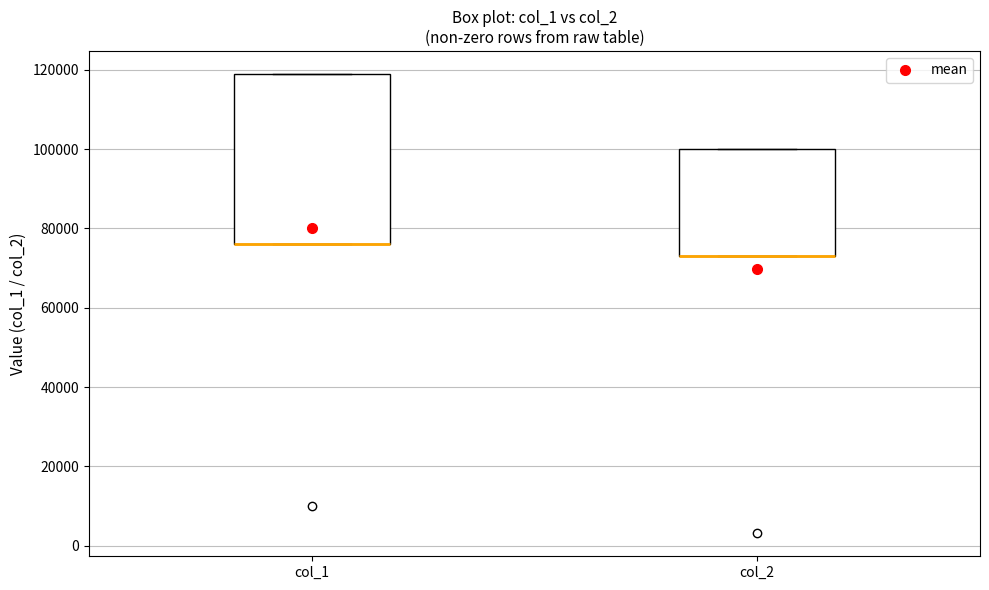

Comparing the boxes themselves (not the whiskers), which one is the tallest?

col_1